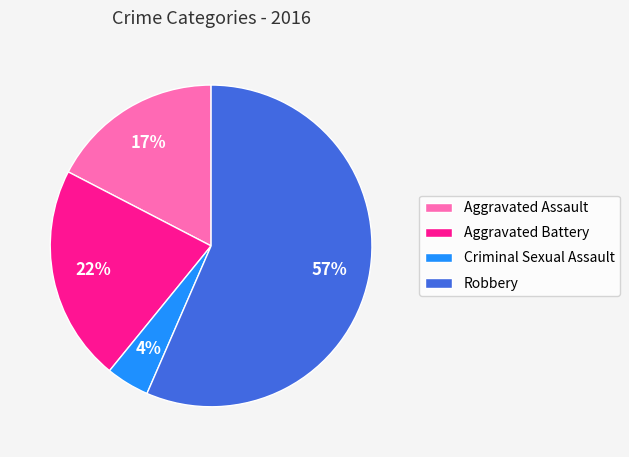

Does Robbery account for over 50% of the chart?

Yes